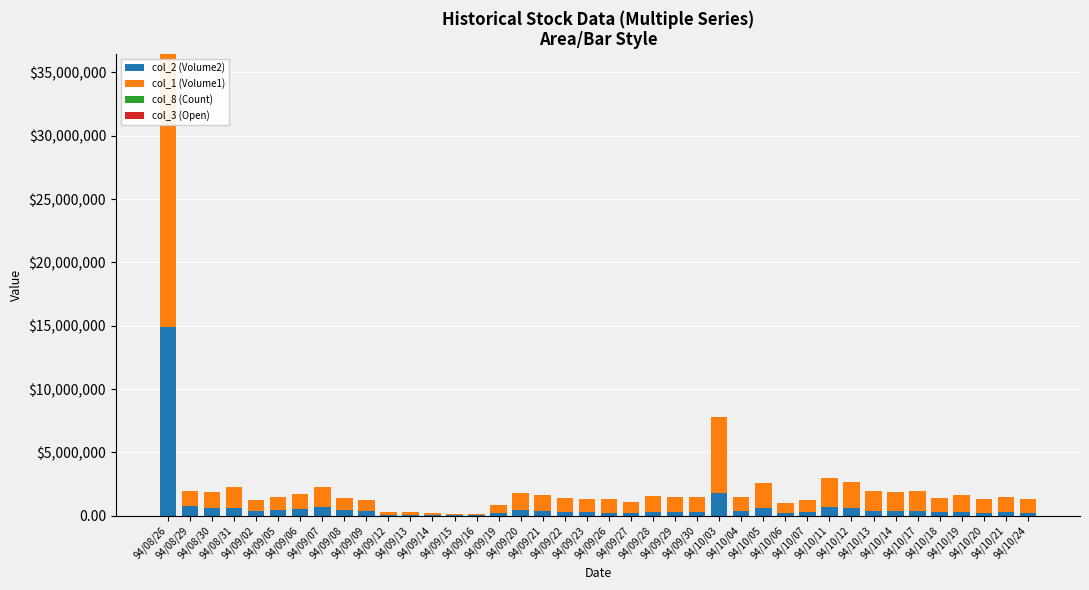

What is the label of the 10th bar from the right?

94/10/11